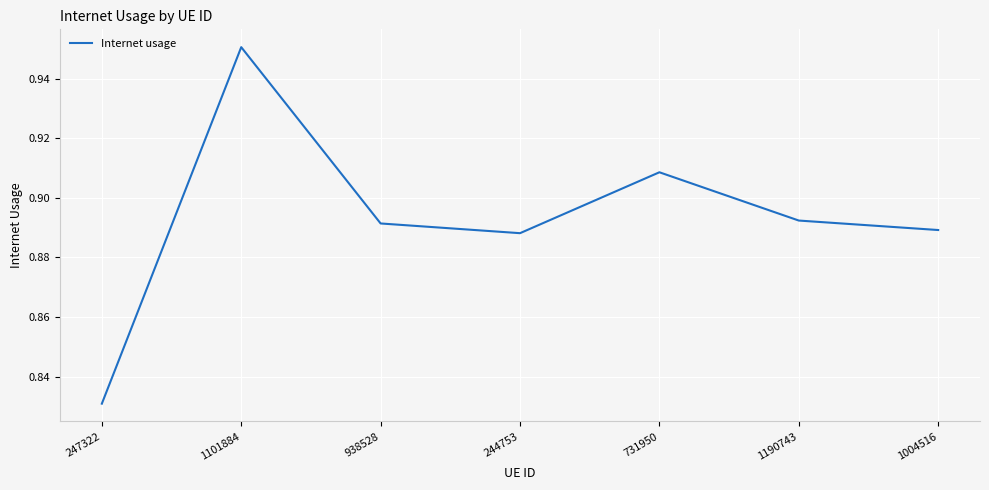

What is the sum of the values at 731950 and 244753?

1.8